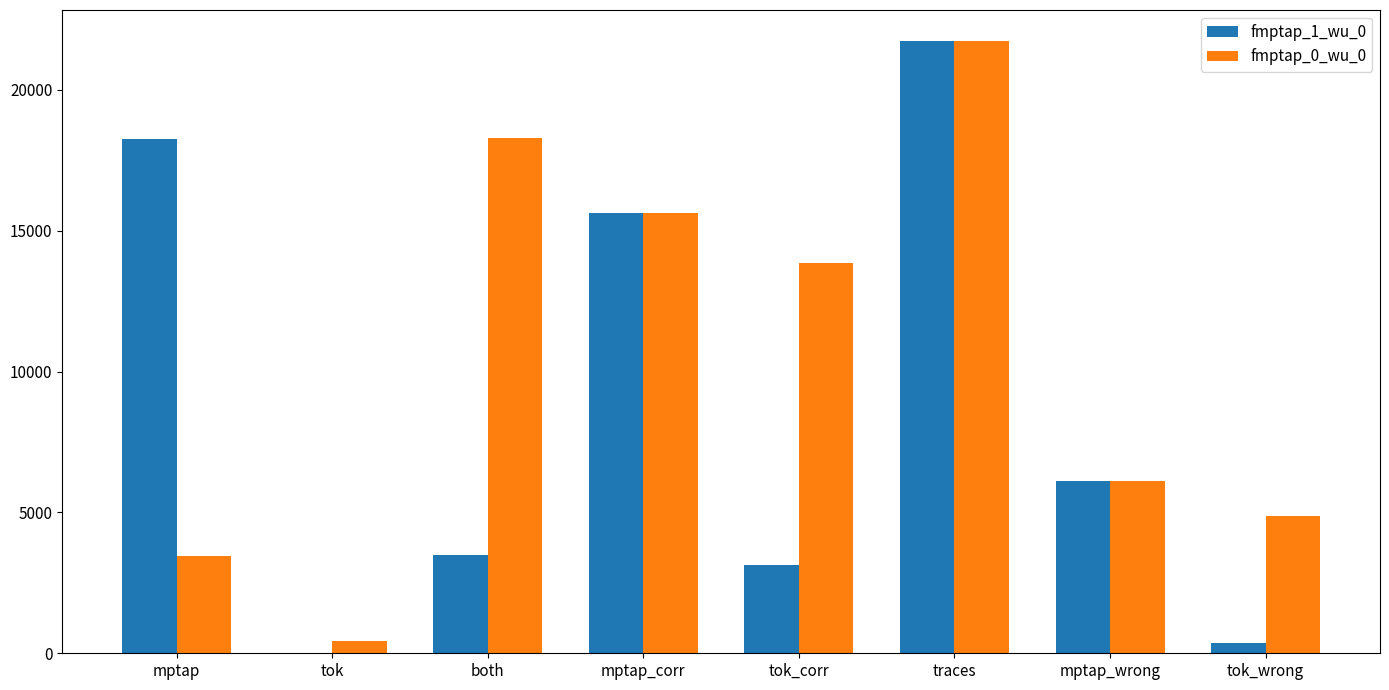

Which category has the highest value across all series?

traces